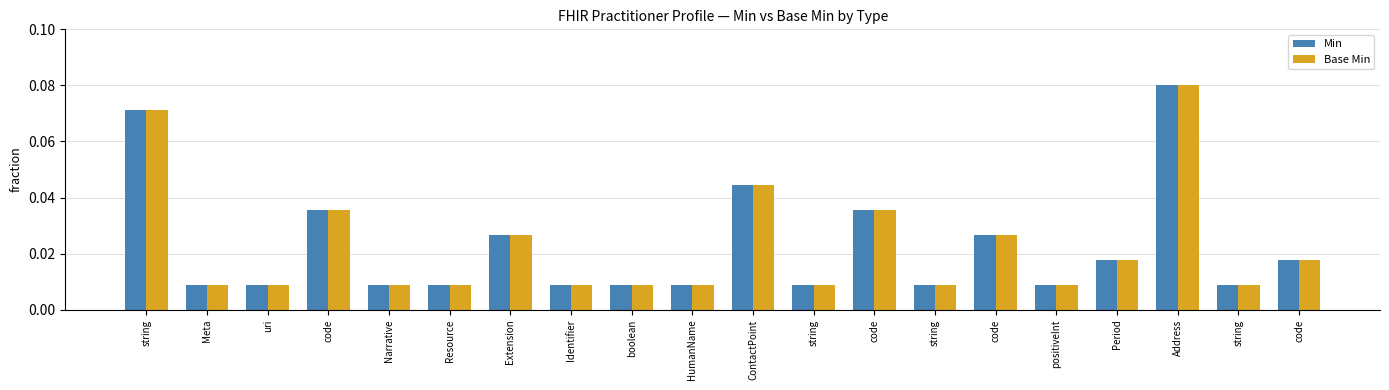

What is the difference between the maximum and second lowest values in the Min series?

0.1